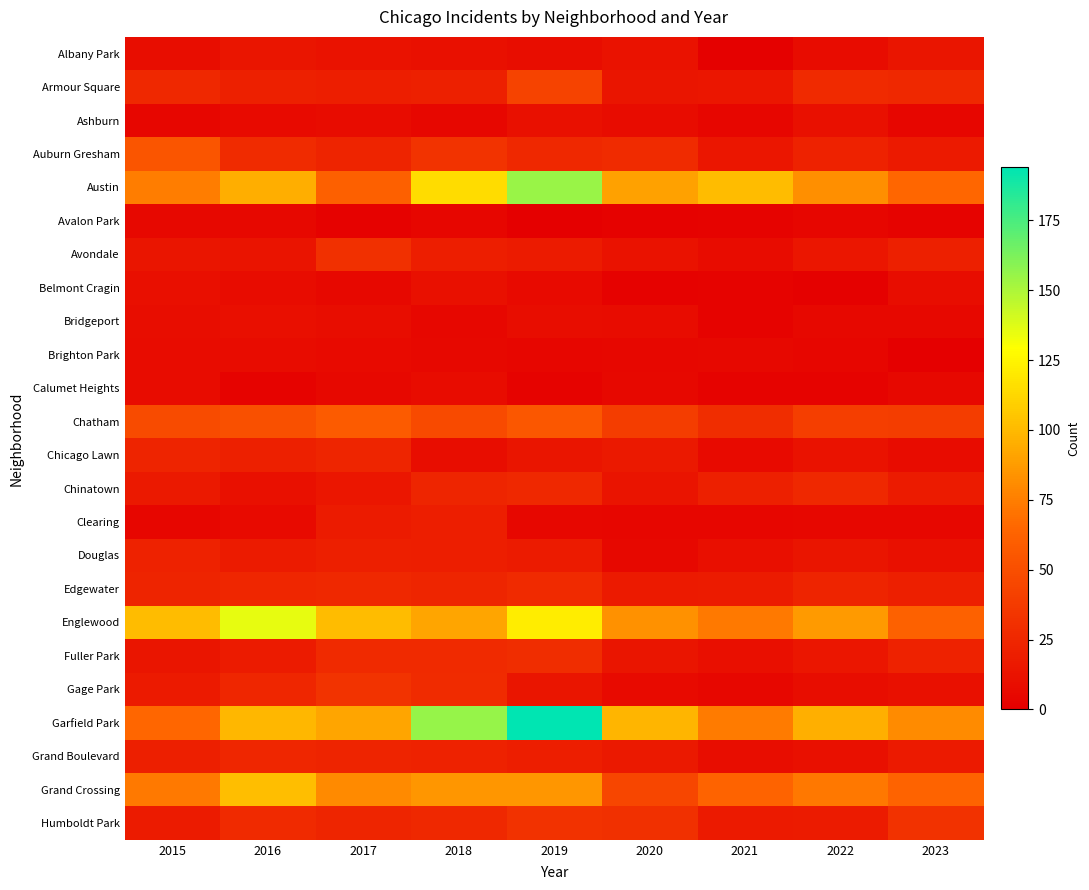

List the series in order of their peak value, lowest first.

Avalon Park, Brighton Park, Calumet Heights, Bridgeport, Ashburn, Belmont Cragin, Albany Park, Clearing, Douglas, Chicago Lawn, Grand Boulevard, Chinatown, Edgewater, Fuller Park, Avondale, Humboldt Park, Gage Park, Armour Square, Auburn Gresham, Chatham, Grand Crossing, Englewood, Austin, Garfield Park